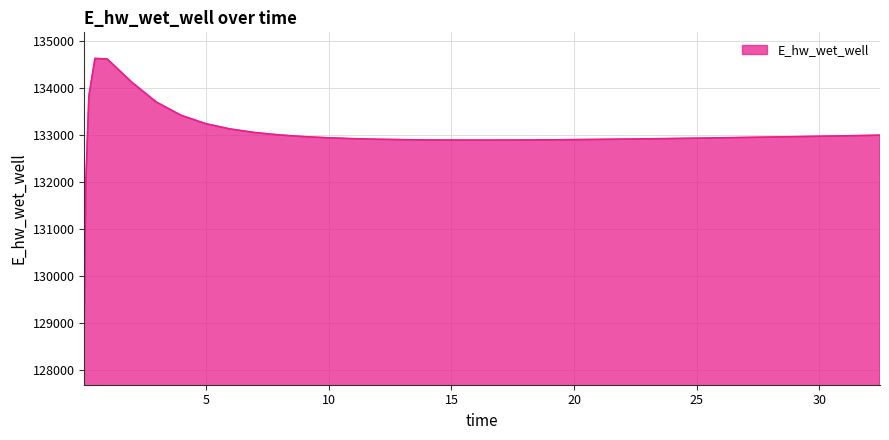

What is the difference between the maximum and minimum values?

5557.7